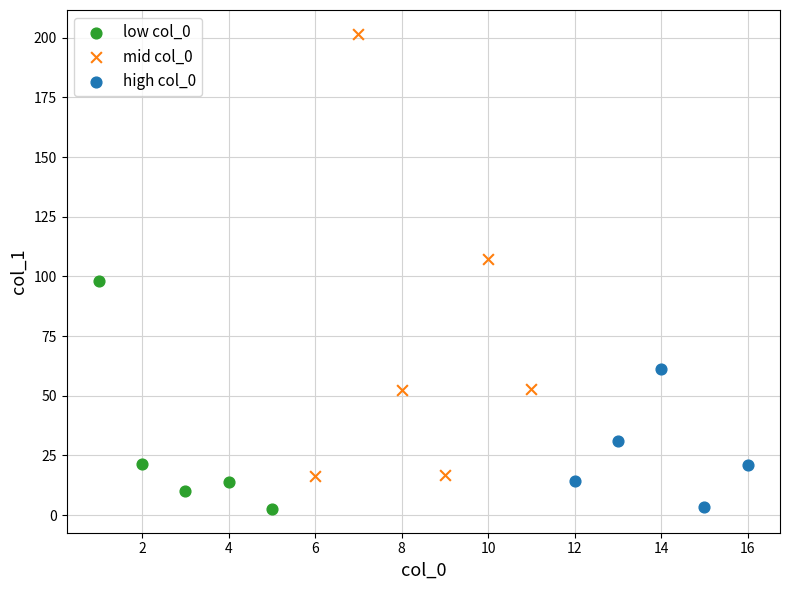

Which series has the widest spread of Y values?

mid col_0